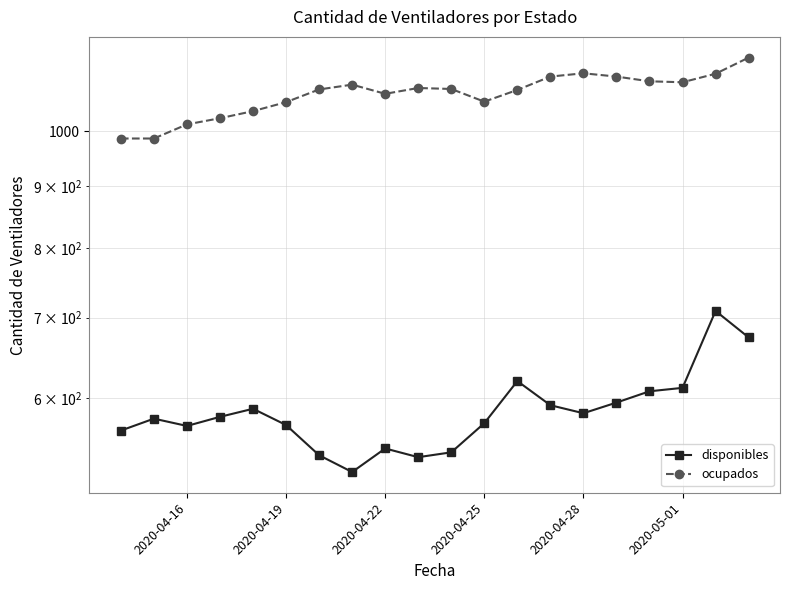

What is the sum of all disponibles values?

11693